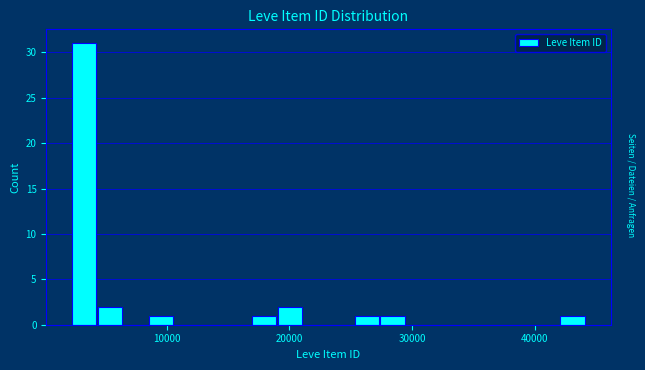

Read against the x-axis, roughly where is the centre of the tallest bar?

3000